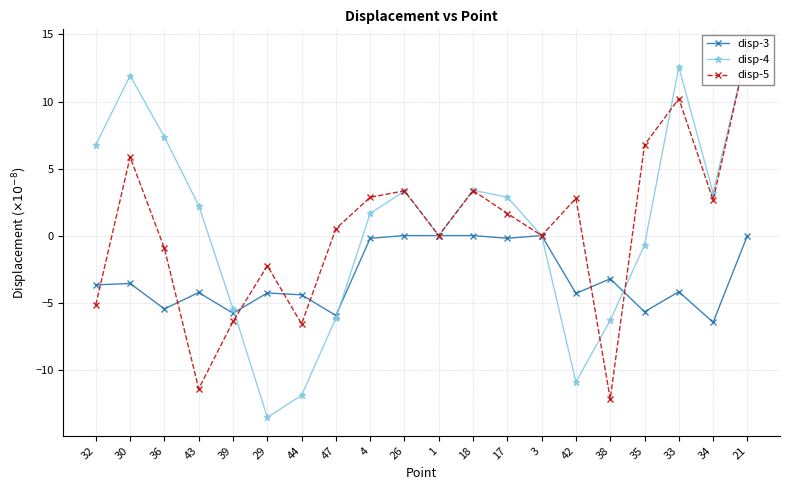

True or false: disp-4 and disp-5 intersect in this chart.

True